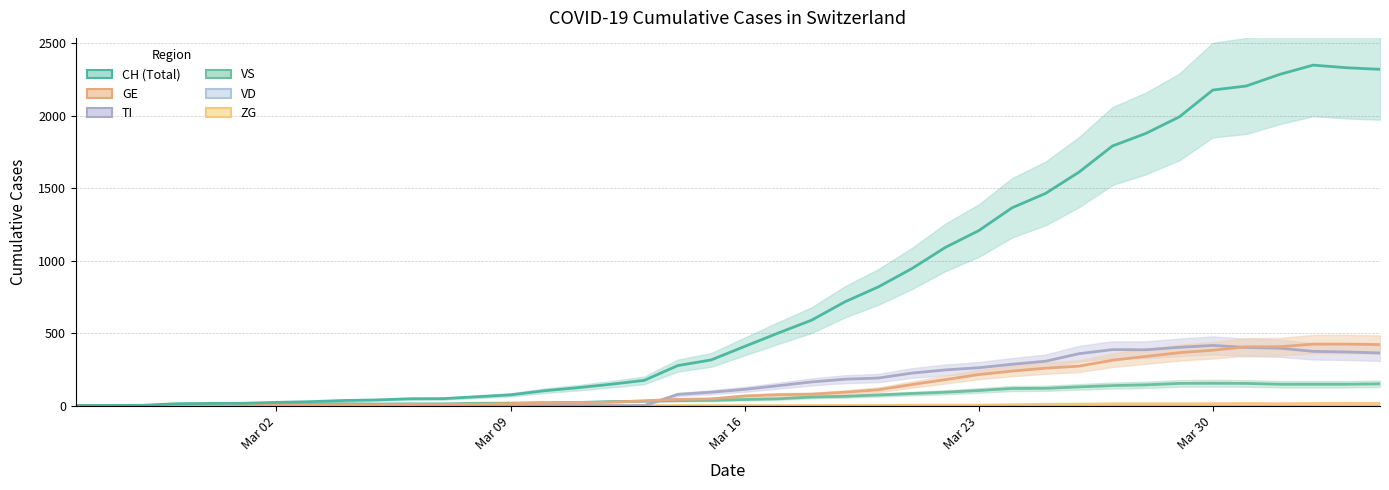

The value of CH at 2020-03-11 is 42. True or false?

False